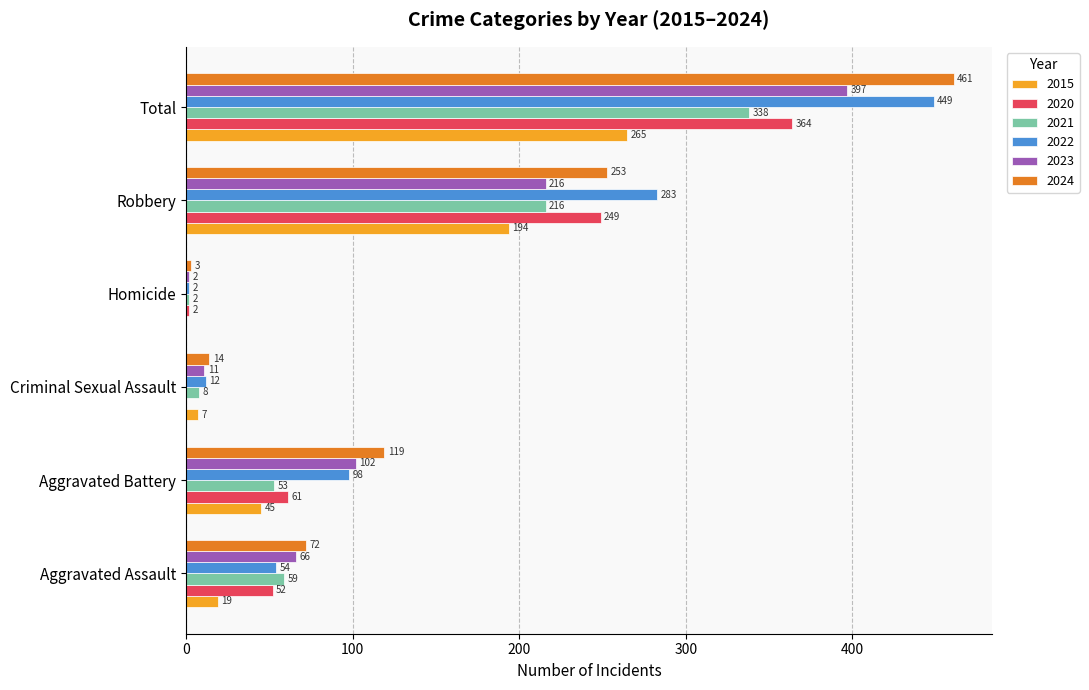

Which series has the widest spread of values?

2024